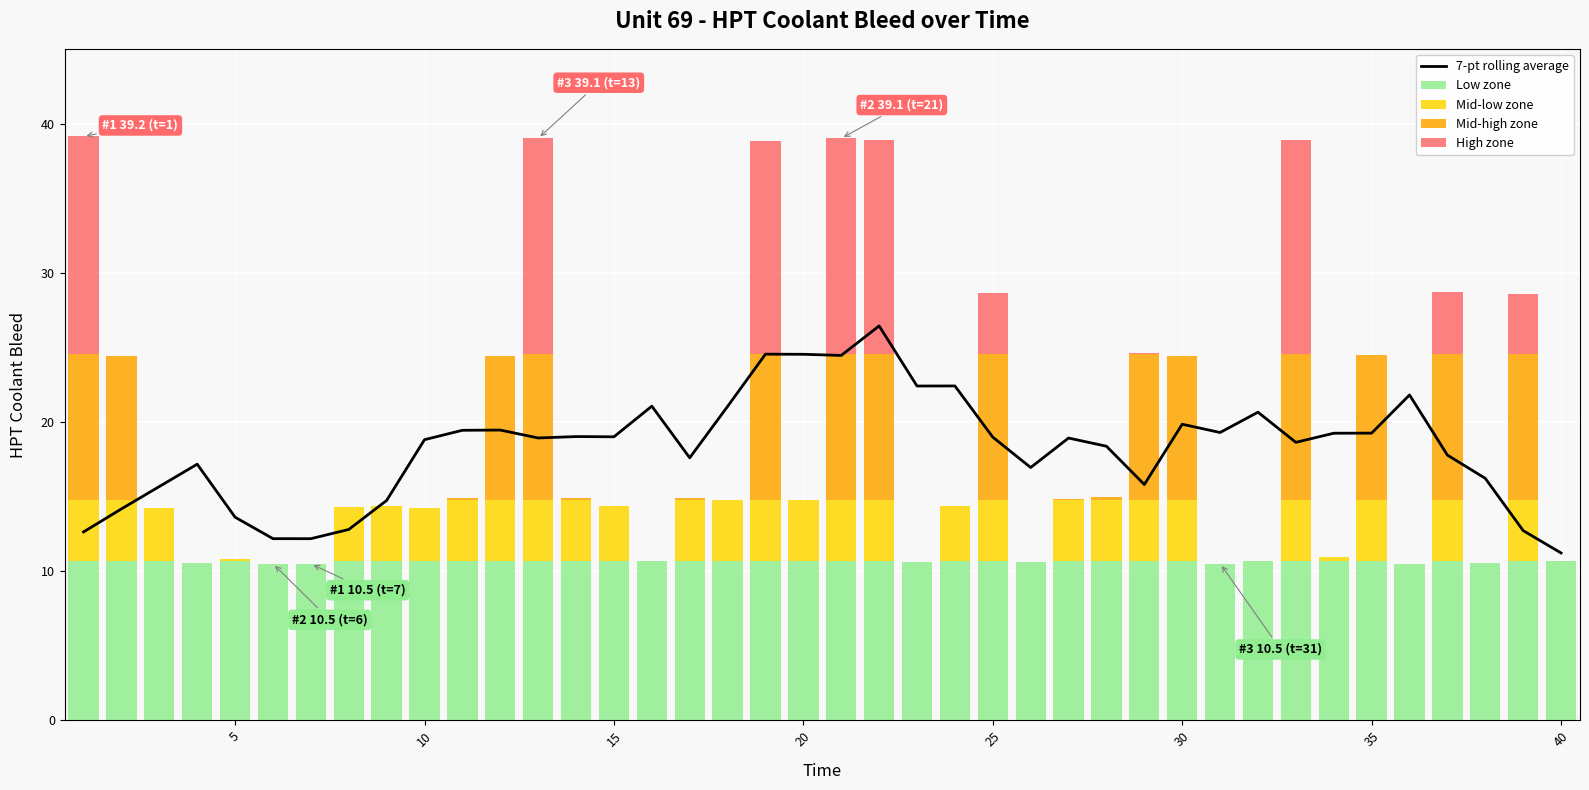

What is the highest value of the Low zone series?

10.7